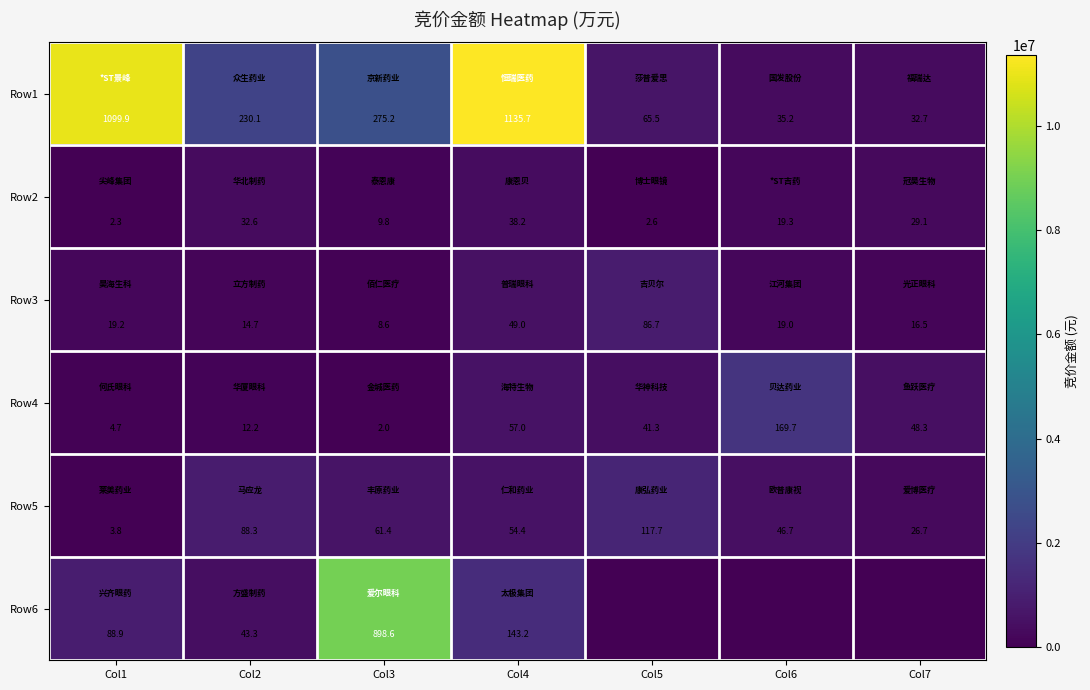

At how many categories does at least one series exceed 1792819?

4